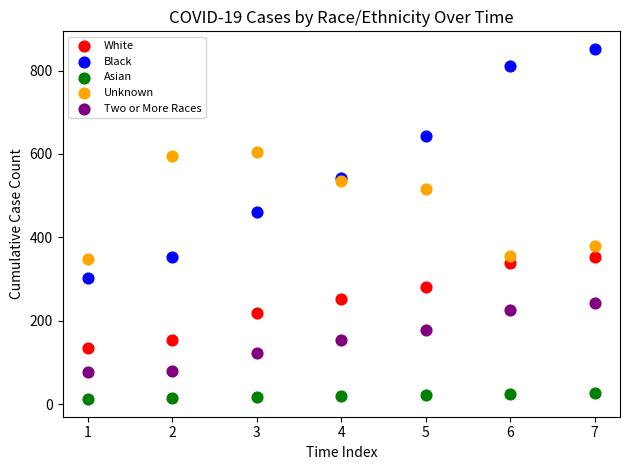

Which series has the largest Y range (max minus min)?

Black